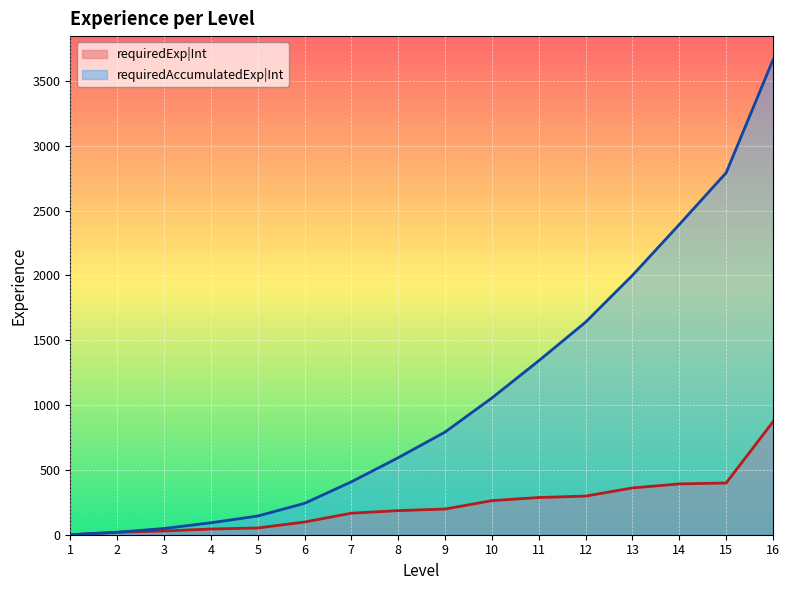

True or false: requiredExp|Int has more than 0 points higher than both neighbors.

False